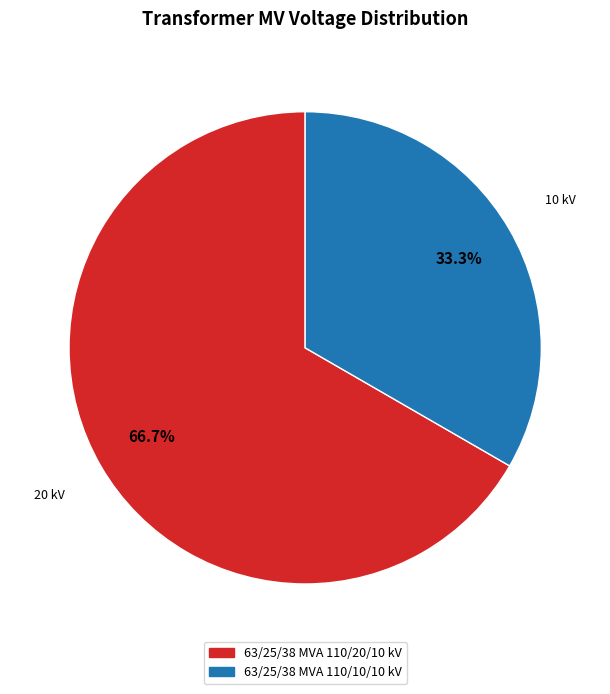

What is the largest slice in the pie chart?

63/25/38 MVA 110/20/10 kV